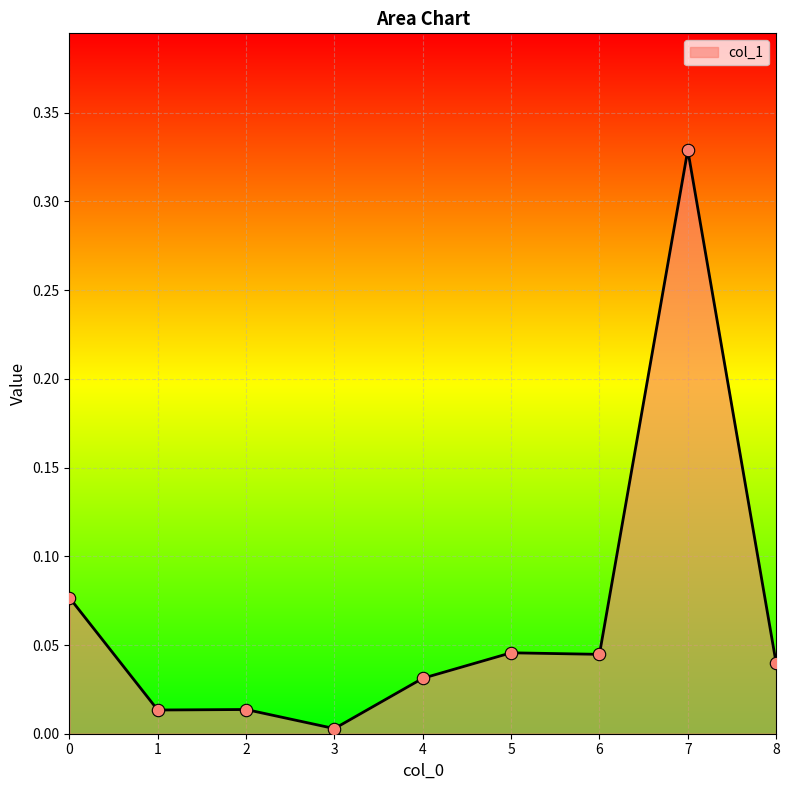

Which has a higher value, 4 or 3?

4